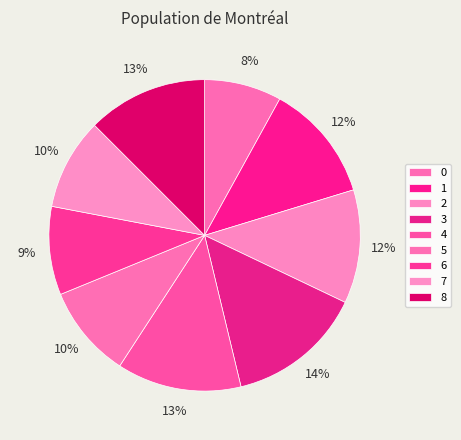

Combined, what portion of the pie is 8 and 7?

22.0%